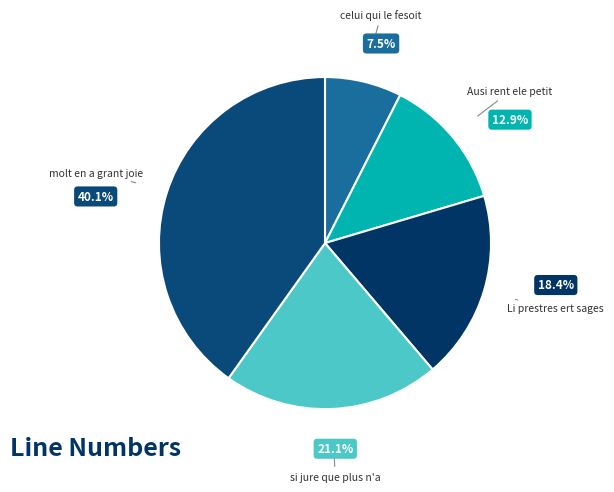

How many segments does this pie chart have?

5